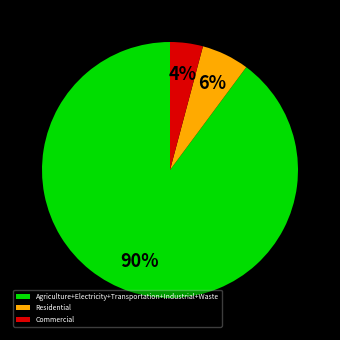

Is there a majority slice in this chart?

Yes